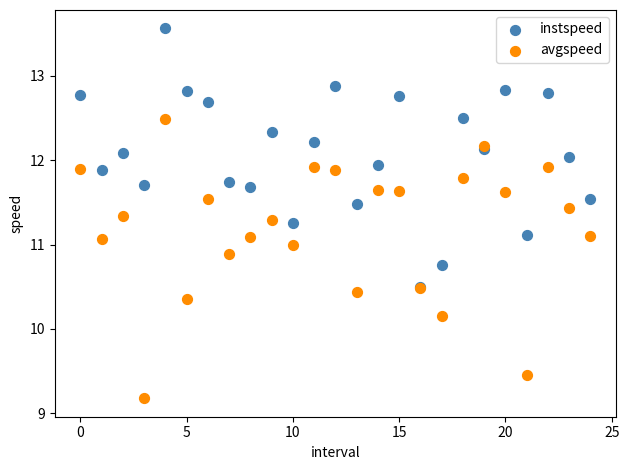

Which series reaches the minimum Y coordinate?

avgspeed